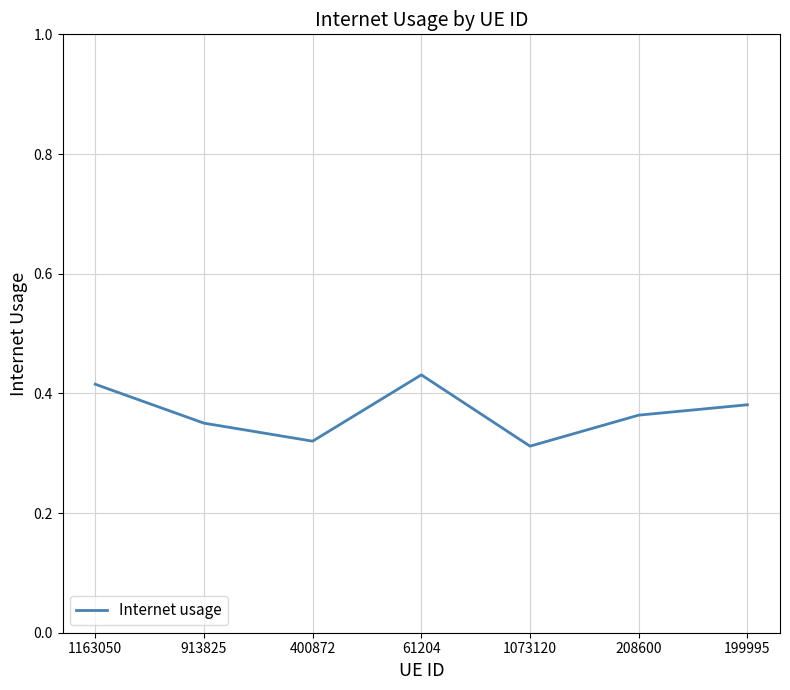

What position from the right is 1163050?

7